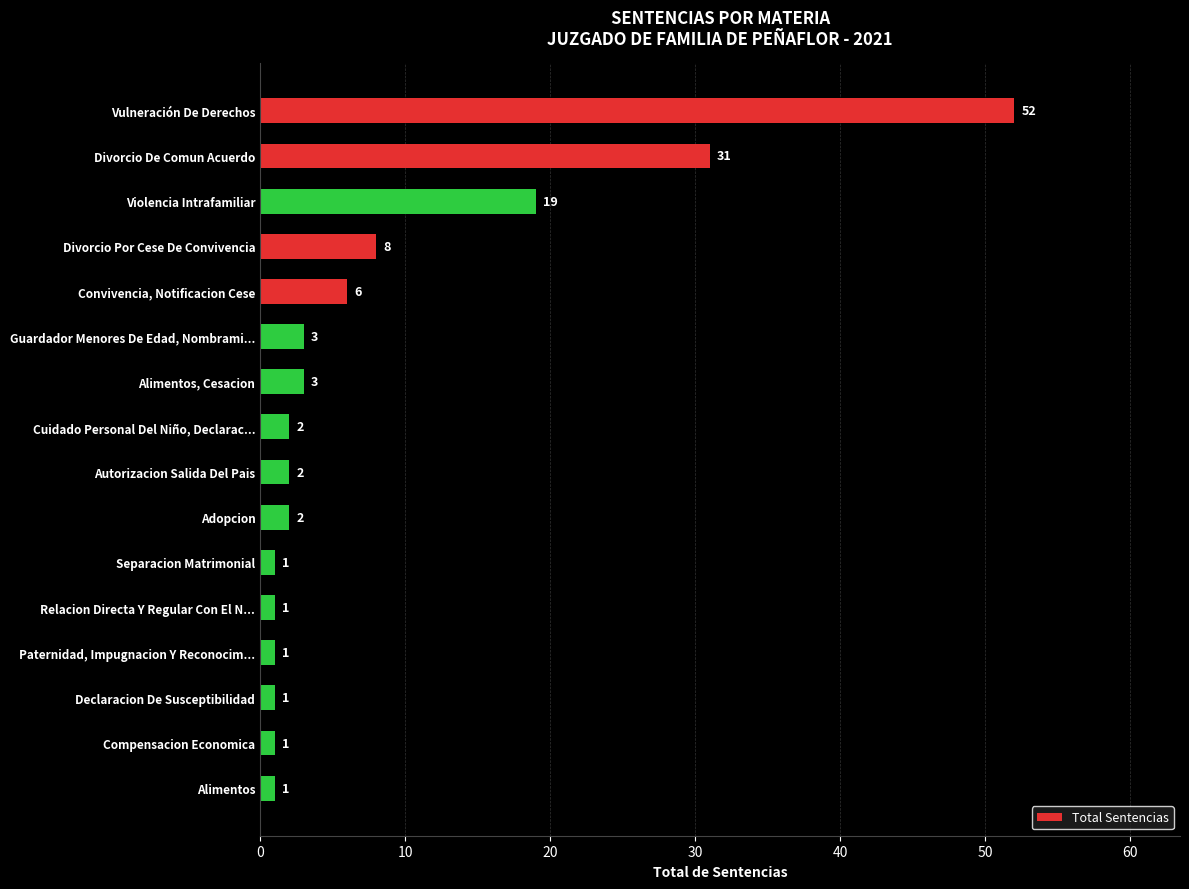

Reading bottom to top, transcribe all the data shown in this chart.

Alimentos=1	Compensacion Economica=1	Declaracion De Susceptibilidad=1	Paternidad, Impugnacion Y Reconocim...=1	Relacion Directa Y Regular Con El N...=1	Separacion Matrimonial=1	Adopcion=2	Autorizacion Salida Del Pais=2	Cuidado Personal Del Niño, Declarac...=2	Alimentos, Cesacion=3	Guardador Menores De Edad, Nombrami...=3	Convivencia, Notificacion Cese=6	Divorcio Por Cese De Convivencia=8	Violencia Intrafamiliar=19	Divorcio De Comun Acuerdo=31	Vulneración De Derechos=52